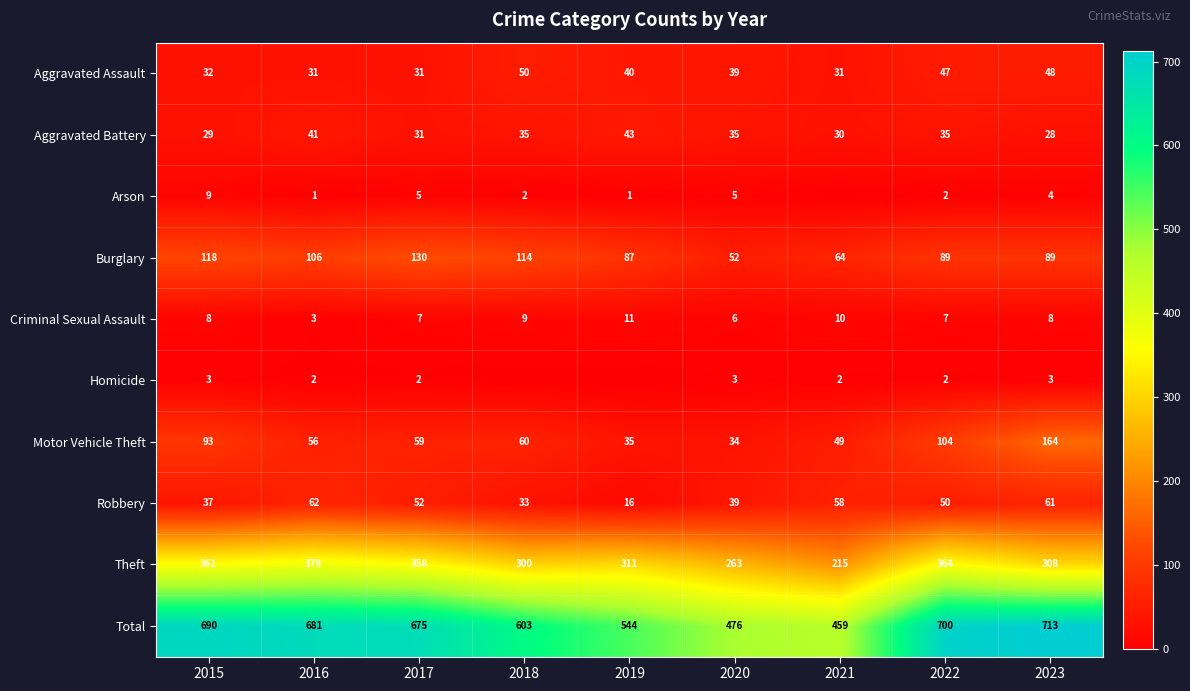

Rank the series at 2015 from highest to lowest value.

Total, Theft, Burglary, Motor Vehicle Theft, Robbery, Aggravated Assault, Aggravated Battery, Arson, Criminal Sexual Assault, Homicide